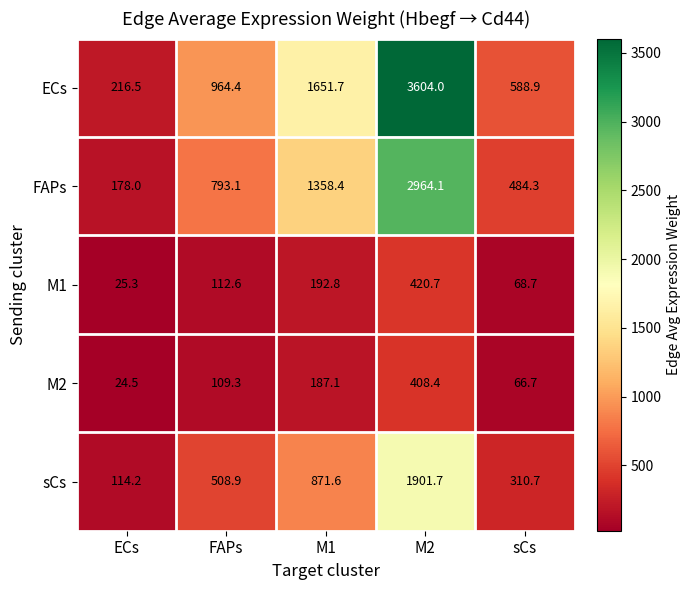

How many data points in M1 are less than 112?

2